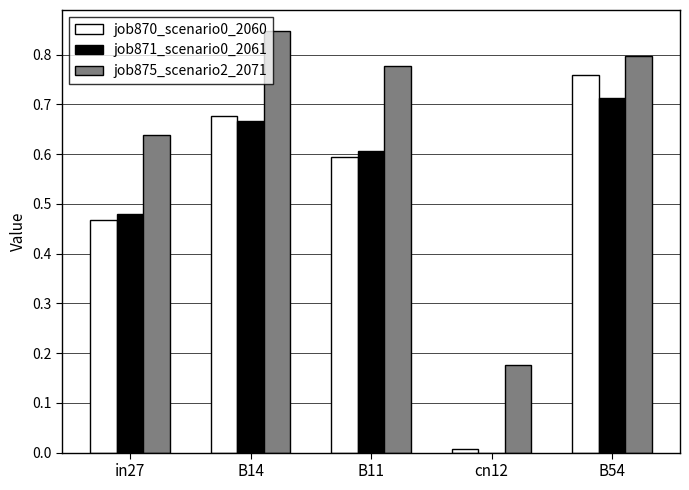

What is the total value across all series at in27?

1.6